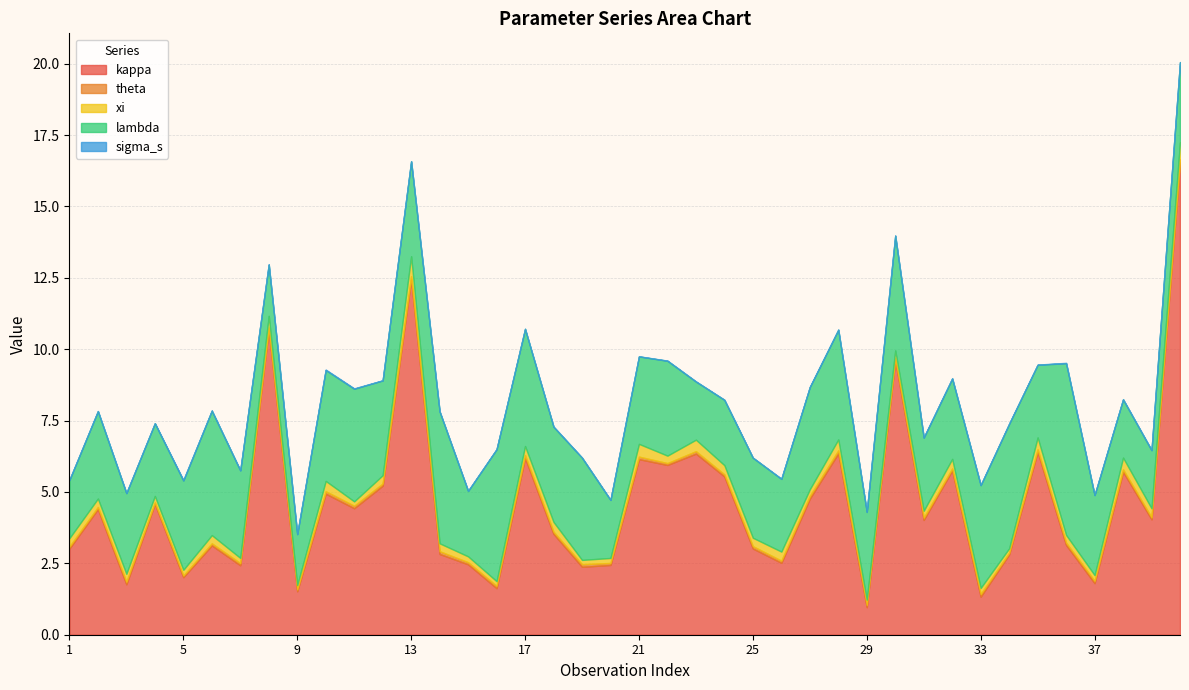

Reading left to right, extract all data points from this chart.

kappa: 3.0	4.4	1.8	4.6	2.0	3.1	2.4	10.7	1.5	4.9	4.4	5.2	12.4	2.8	2.5	1.6	6.2	3.5	2.4	2.4	6.1	5.9	6.3	5.5	3.0	2.5	4.8	6.4	1.0	9.6	4.0	5.8	1.3	2.8	6.4	3.1	1.8	5.7	4.0	16.5
theta: 0.1	0.1	0.1	0.1	0.1	0.1	0.1	0.1	0.1	0.1	0.1	0.1	0.1	0.1	0.1	0.1	0.1	0.1	0.1	0.1	0.1	0.1	0.1	0.1	0.1	0.1	0.1	0.1	0.1	0.1	0.1	0.1	0.1	0.1	0.1	0.1	0.1	0.1	0.1	0.1
xi: 0.3	0.3	0.3	0.2	0.2	0.3	0.2	0.4	0.1	0.4	0.2	0.3	0.7	0.3	0.2	0.2	0.3	0.3	0.1	0.2	0.4	0.3	0.4	0.3	0.3	0.3	0.2	0.4	0.2	0.3	0.2	0.3	0.2	0.2	0.4	0.3	0.2	0.4	0.3	0.6
lambda: 2.0	3.1	2.8	2.5	3.1	4.4	3.1	1.8	1.8	3.9	3.9	3.3	3.3	4.6	2.3	4.6	4.1	3.3	3.6	2.0	3.1	3.3	2.0	2.3	2.8	2.5	3.6	3.8	3.1	4.0	2.6	2.8	3.6	4.4	2.5	6.0	2.8	2.0	2.0	2.8
sigma_s: 0.0	0.0	0.0	0.0	0.0	0.0	0.0	0.0	0.0	0.0	0.0	0.0	0.0	0.0	0.0	0.0	0.0	0.0	0.0	0.0	0.0	0.0	0.0	0.0	0.0	0.0	0.0	0.0	0.0	0.0	0.0	0.0	0.0	0.0	0.0	0.0	0.0	0.0	0.0	0.0